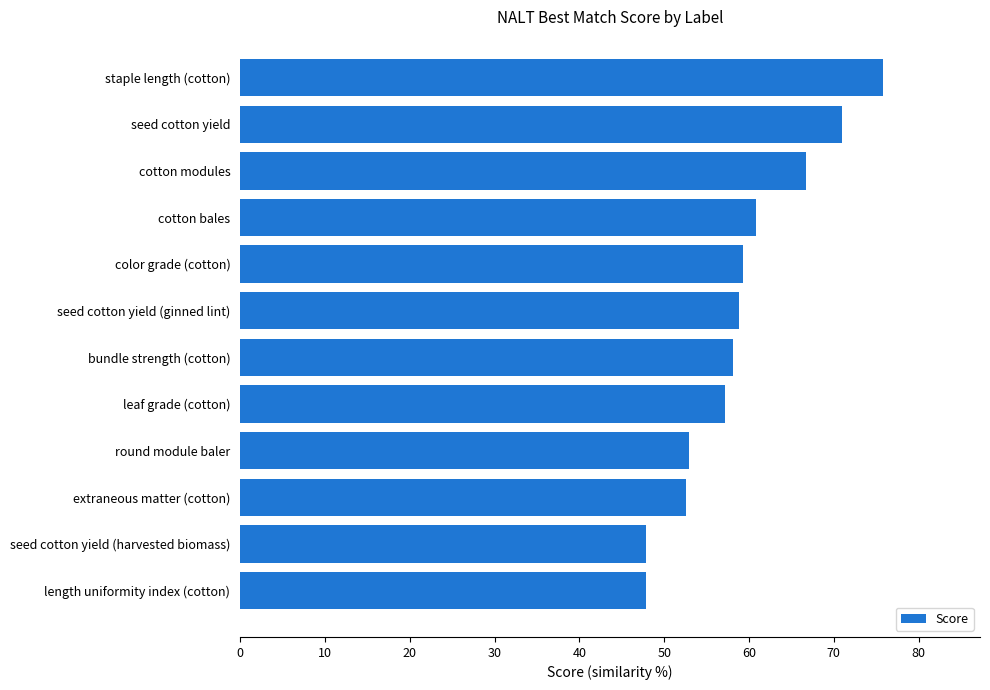

What is the approximate value at length uniformity index (cotton)?

47.8